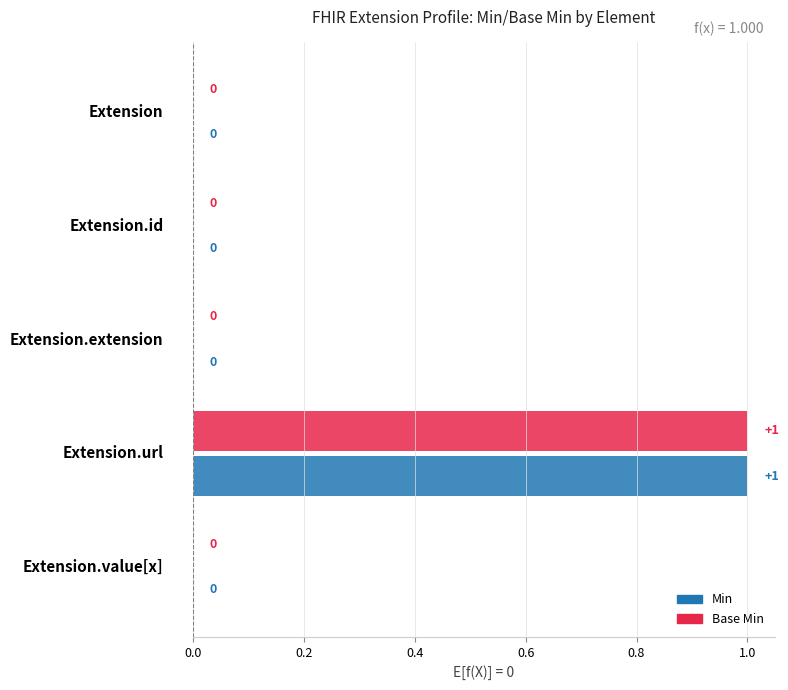

How many Base Min values are between 0 and 1?

5